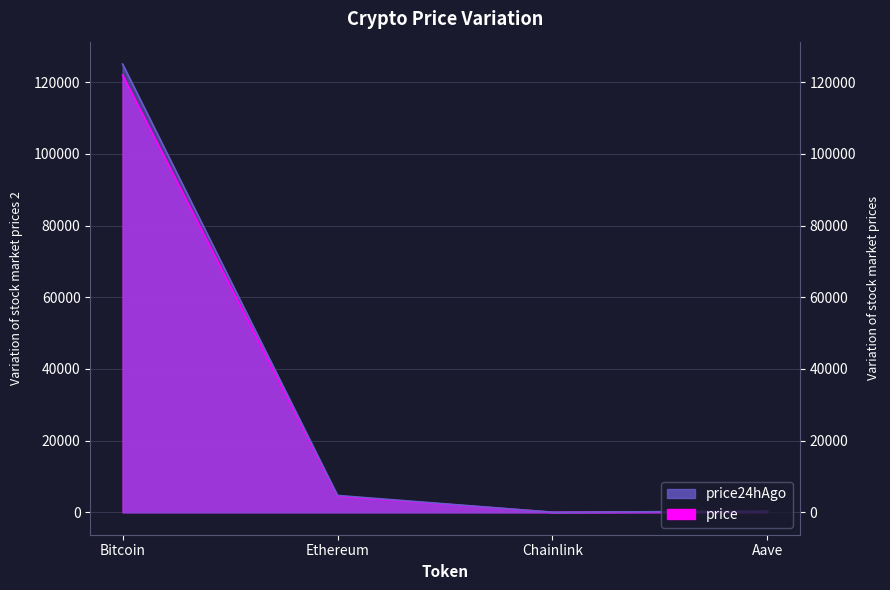

Reading left to right, list all the values displayed in this chart.

price: 121993.0	4505.0	22.1	277.8
price24hAgo: 125055.0	4703.1	23.5	298.7